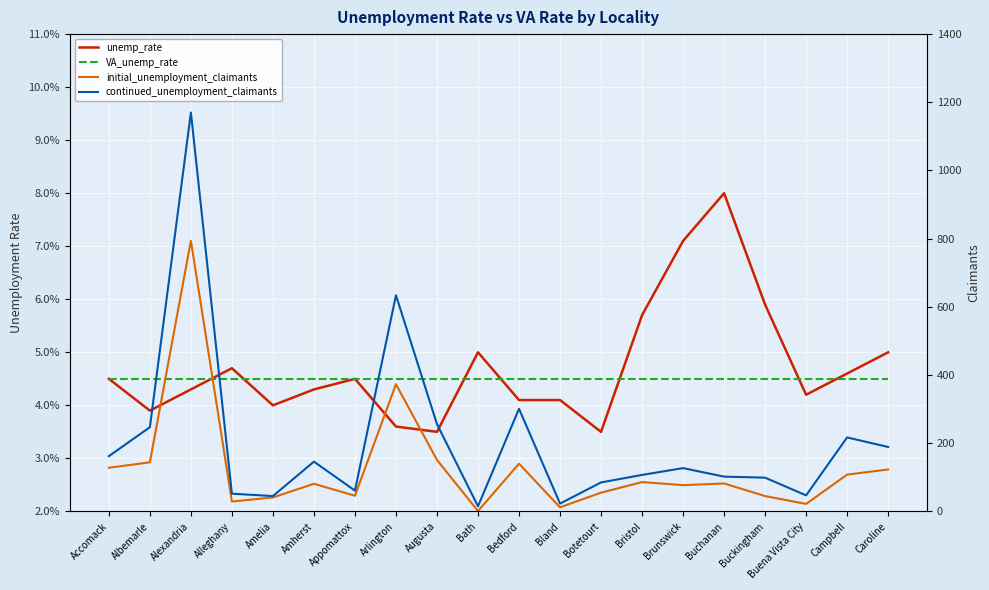

Which category has the lowest value in the initial_unemployment_claimants series?

Bath